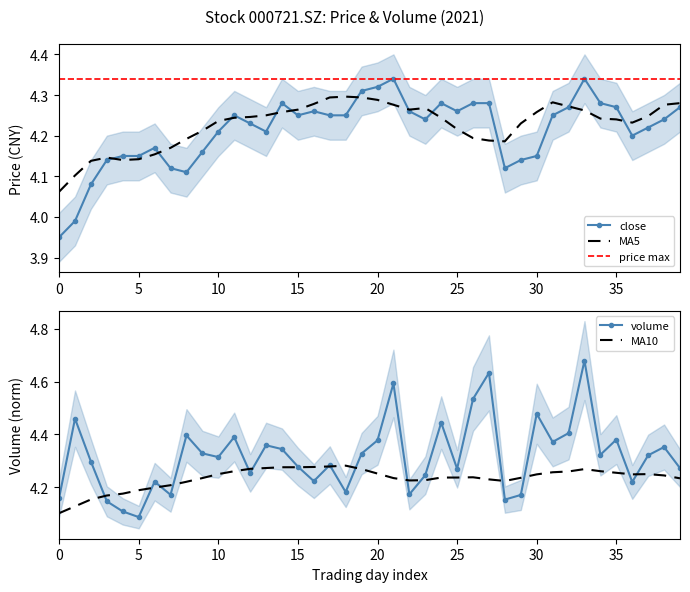

Which series changed the most between 8 and 31?

close